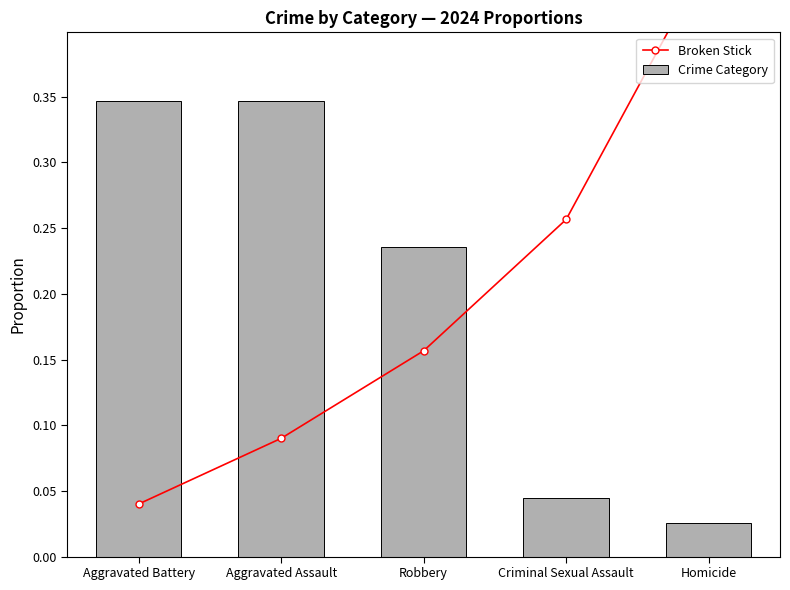

What is the label of the 5th bar from the left?

Homicide